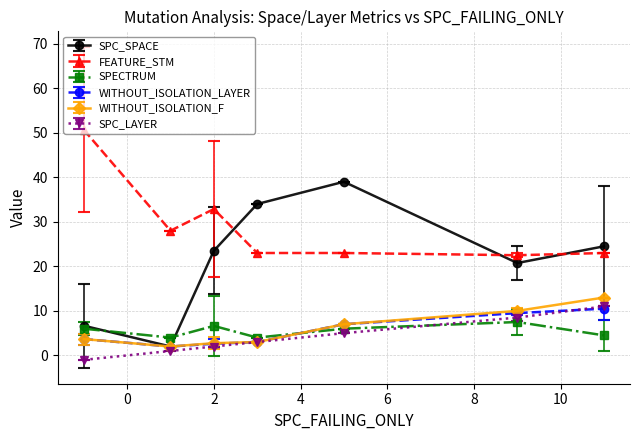

Which series has the largest total across all categories?

FEATURE_STM